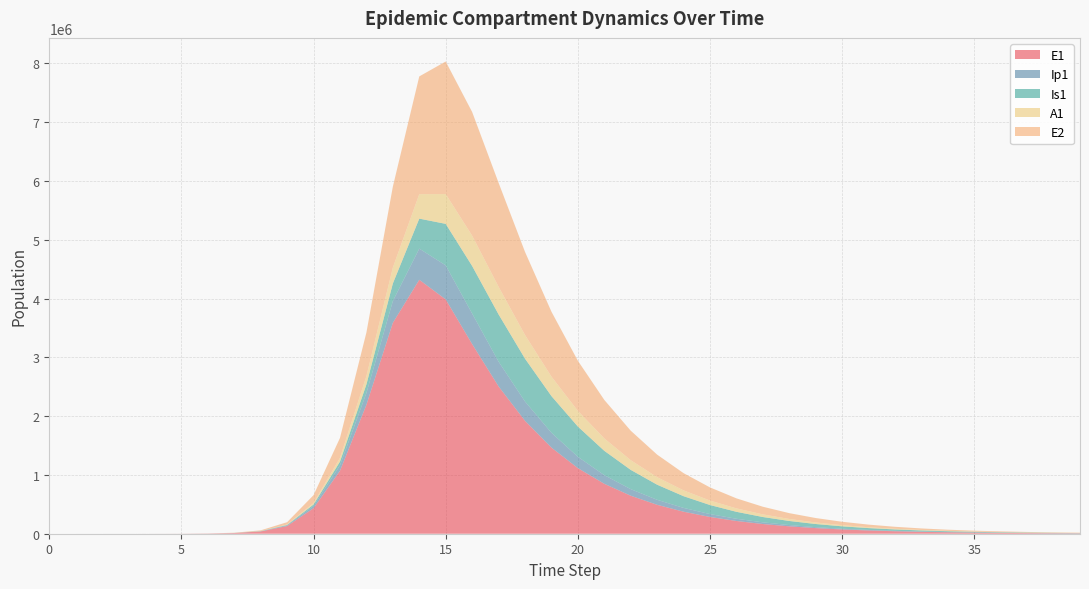

Reading left to right, what are all the values shown in this chart?

E1: 0.0	6.3	23.1	79.7	274.5	945.1	3252.6	11187.1	38393.7	130784.9	434377.4	1071371.7	2193300.3	3587277.9	4320026.7	3985329.4	3226581.1	2506104.9	1920738.3	1465244.0	1115991.7	849525.7	646554.6	492037.2	374432.9	284932.1	216822.3	164992.2	125551.3	95538.3	72699.8	55320.8	42096.2	32033.0	24375.4	18548.4	14114.3	10740.2	8172.7	6219.0
Ip1: 0.0	0.5	1.9	6.7	23.0	79.4	273.1	939.8	3229.3	11046.1	37207.0	91705.5	201121.2	370319.7	529715.7	579368.7	519374.1	421493.5	328797.0	252700.4	193095.0	147199.3	112099.8	85332.9	64944.9	49423.9	37610.7	28620.5	21779.0	16572.8	12611.1	9596.4	7302.4	5556.7	4228.4	3217.6	2448.4	1863.1	1417.7	1078.8
Is1: 1.0	0.9	1.7	4.8	15.9	54.2	186.3	640.7	2203.3	7558.4	25712.1	64288.2	146029.5	298836.4	510232.7	705996.5	808291.3	803550.2	728633.4	623487.3	514100.0	413709.1	327502.9	256345.7	199067.1	153721.9	118229.9	90669.7	69388.2	53020.9	40469.3	30863.9	23524.3	17922.3	13650.0	10393.7	7912.8	6023.3	4584.6	3489.3
A1: 0.0	0.2	1.2	4.5	15.8	54.5	187.7	646.1	2220.7	7603.9	25700.9	63665.6	141386.8	270799.8	416282.0	506997.0	515788.4	470156.3	402331.4	331401.2	266398.1	210698.1	164805.1	127914.5	98739.5	75921.0	58211.4	44541.8	34031.5	25973.2	19807.3	15096.4	11501.0	8759.2	6669.5	5077.5	3865.0	2941.8	2239.0	1704.0
E2: 0.0	1.9	7.0	24.1	82.9	285.2	981.7	3377.5	11604.1	39675.9	133450.9	339060.3	741636.4	1377128.3	2003025.8	2255188.3	2104347.0	1769042.2	1414308.7	1104637.5	853269.0	655460.9	502024.5	383860.7	293212.8	223827.7	170789.5	130281.8	99361.6	75768.9	57772.0	44046.5	33579.9	25599.4	19514.9	14876.1	11339.8	8644.0	6589.0	5022.5